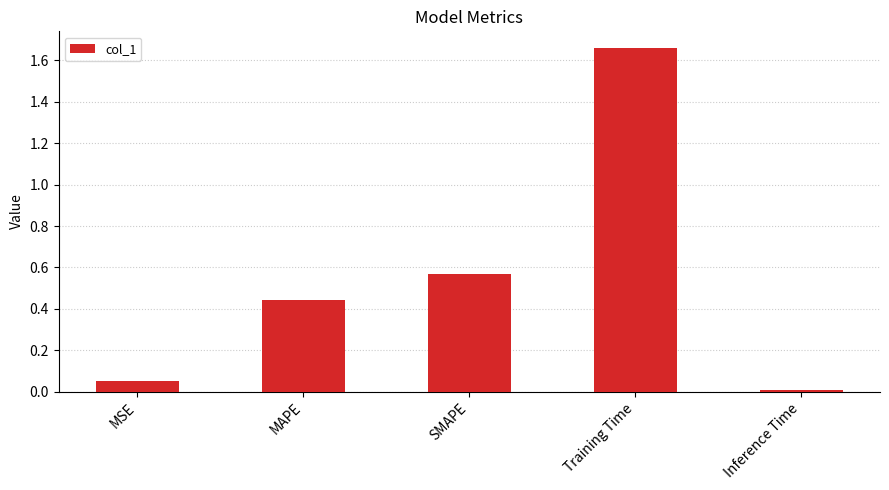

Which category has the highest value across all series?

Training Time